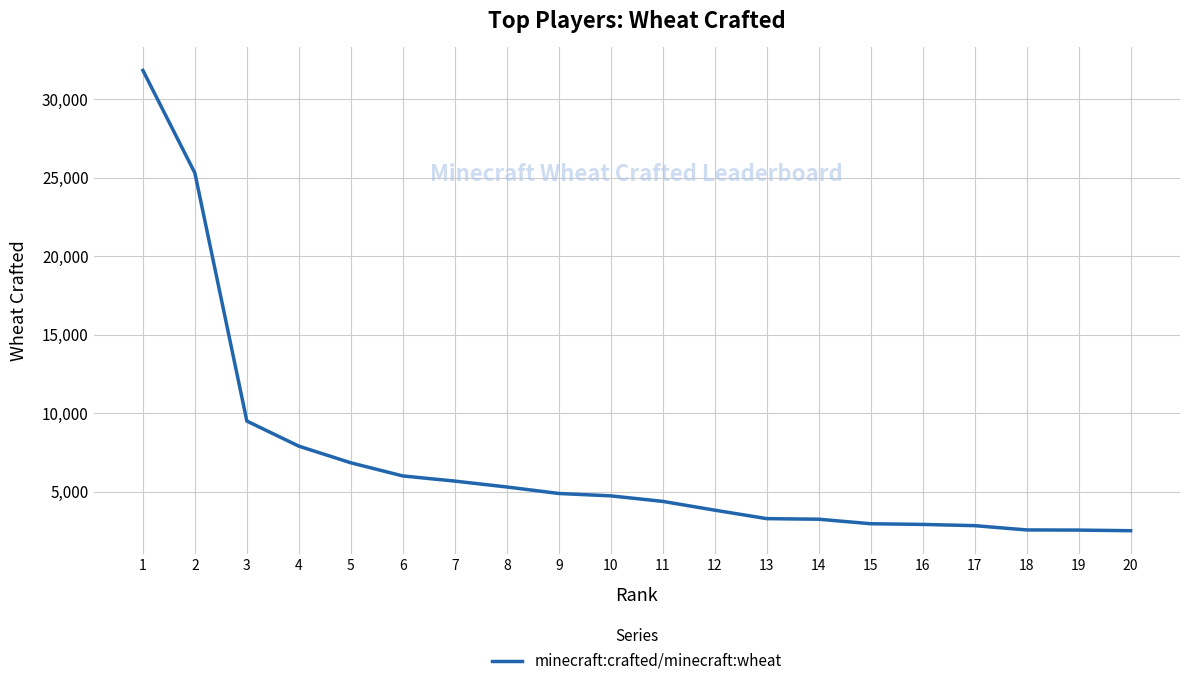

What is the sum of all values?

139244